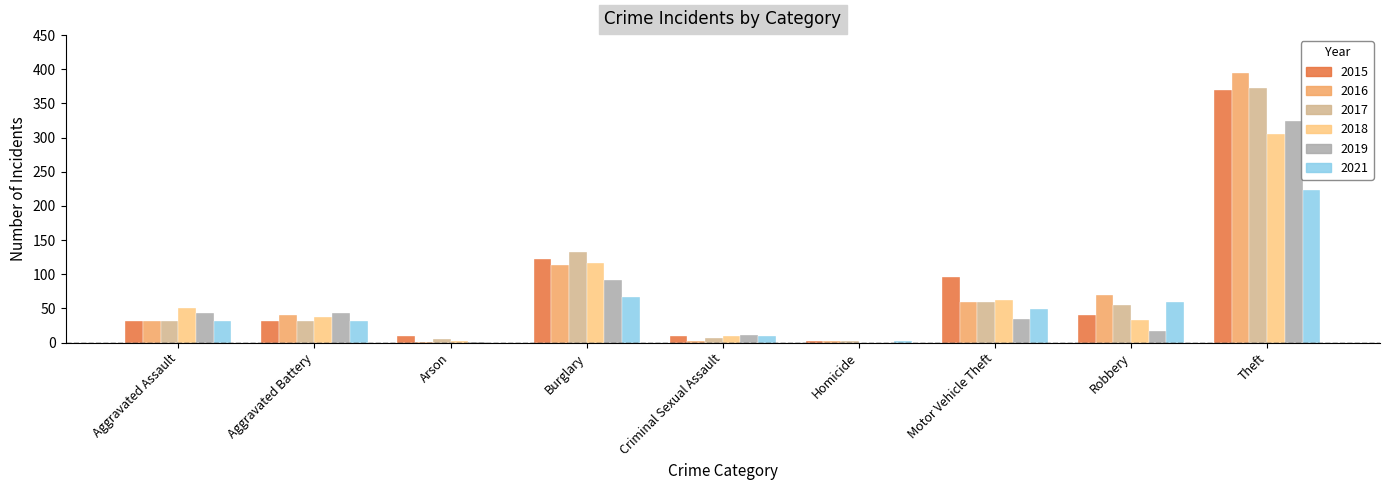

Which label corresponds to the largest value in the chart?

Theft